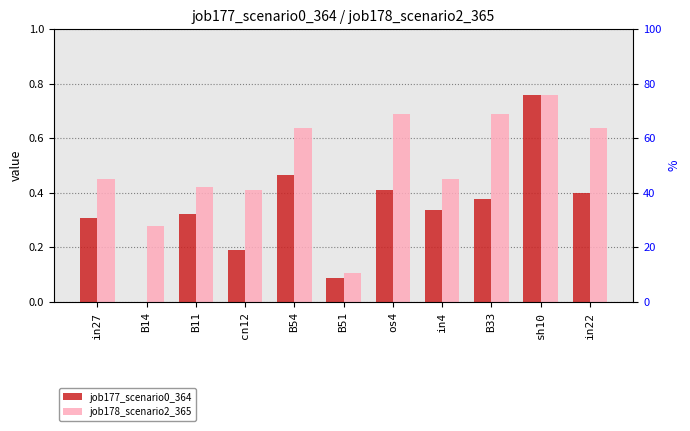

What is the label of the 10th bar from the left?

sh10